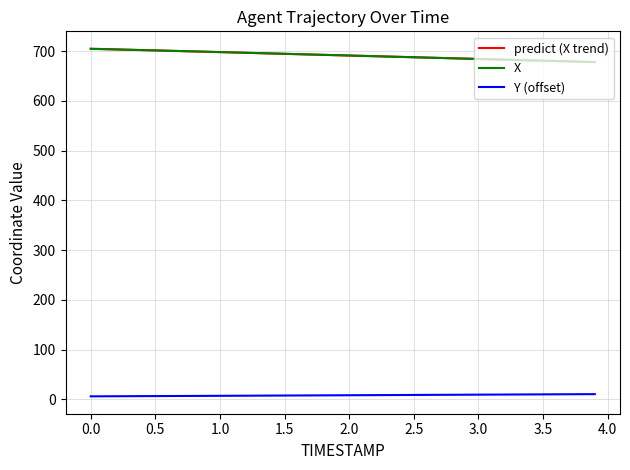

True or false: X and Y (offset) cross at least once.

False